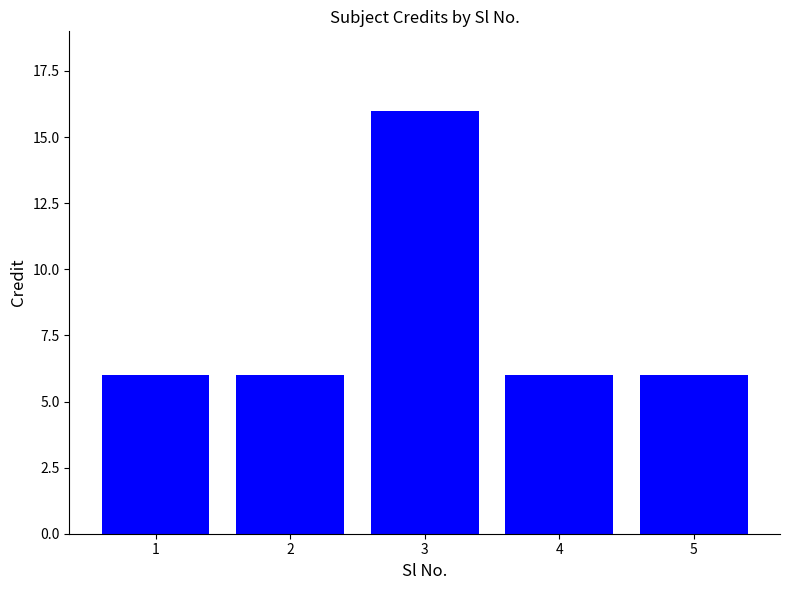

Is it true that the value at 3 is 16?

True